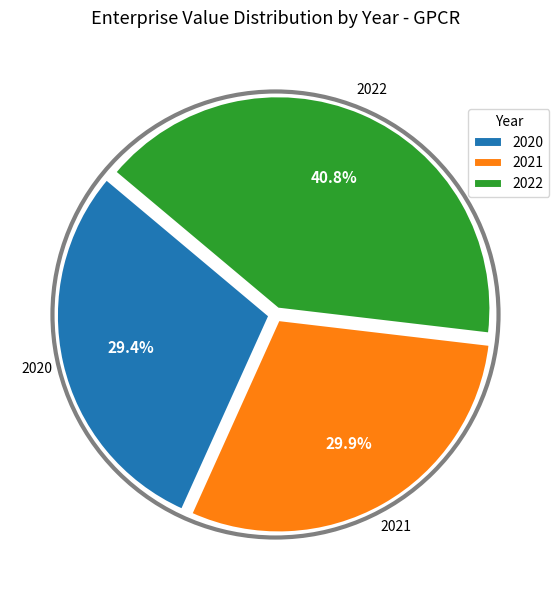

Does 2021 account for over 50% of the chart?

No